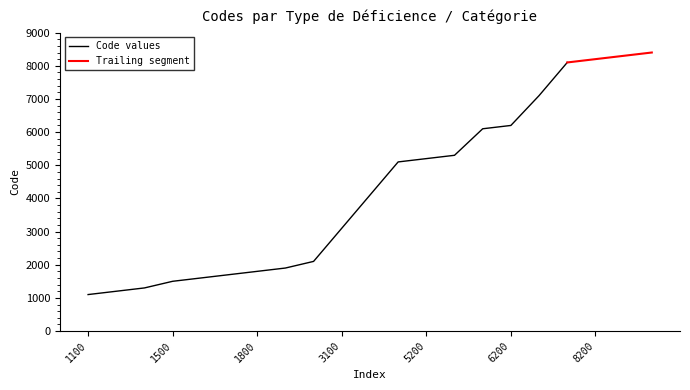

List the labels in order of value, smallest first.

1100, 1200, 1300, 1500, 1600, 1700, 1800, 1900, 2100, 3100, 4100, 5100, 5200, 5300, 6100, 6200, 7100, 8100, 8200, 8300, 8400